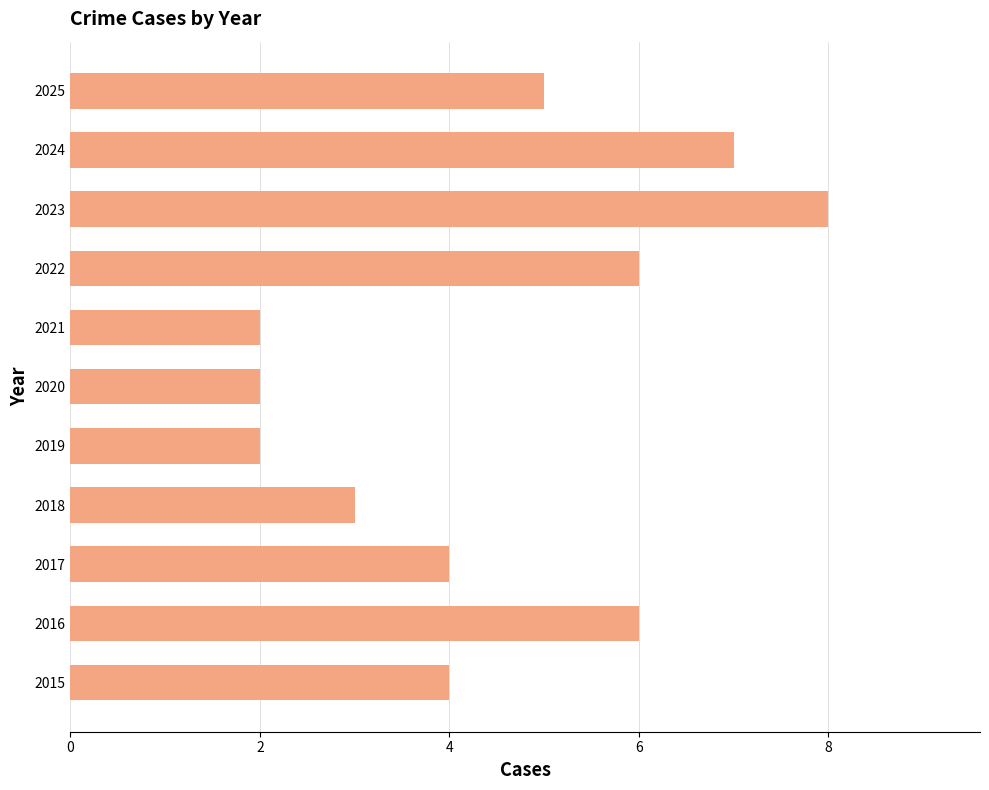

Is it true that the value at 2025 is 5?

True